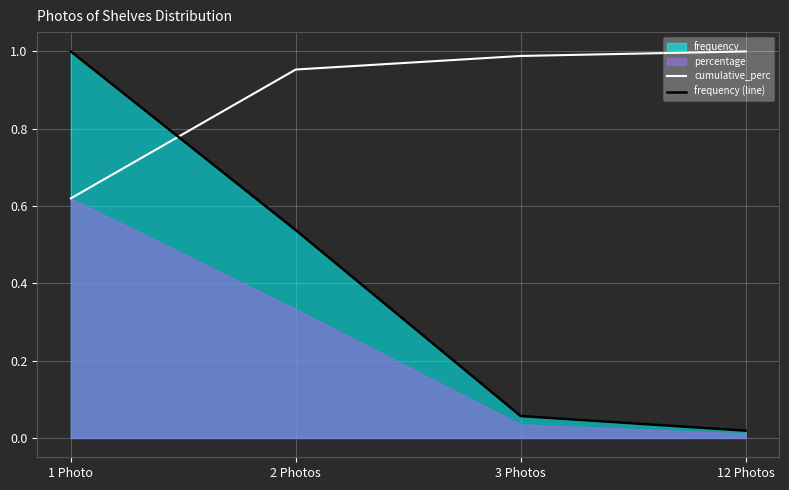

Which series has the widest spread of values?

frequency (line)